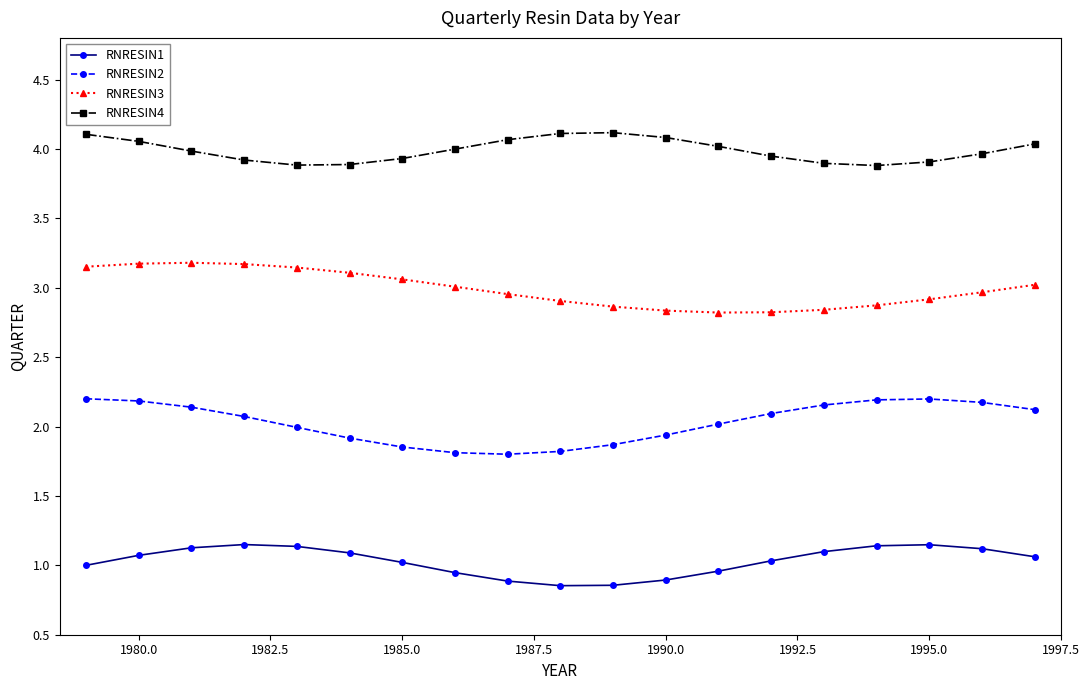

How many categories are shown in the chart?

19